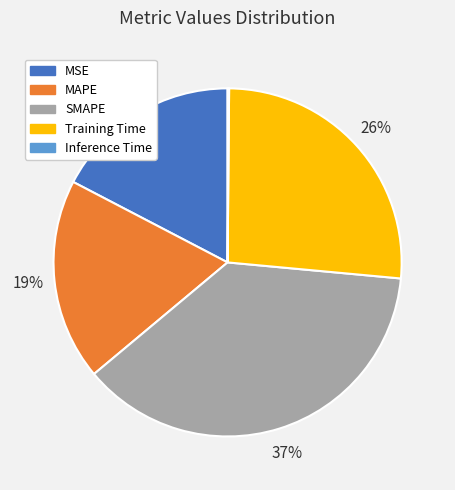

Which slice is the largest?

SMAPE